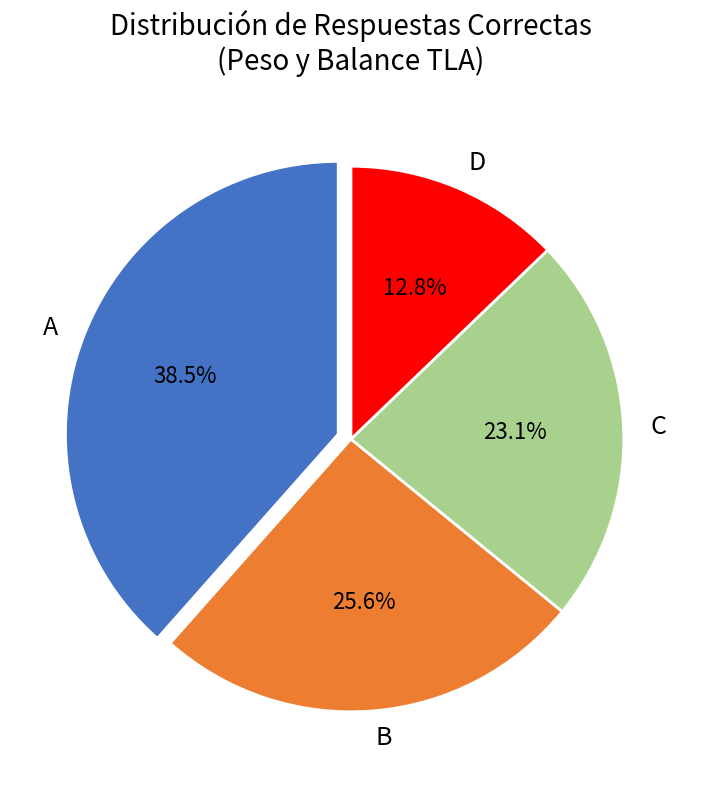

Rank the categories by value from lowest to highest.

D, C, B, A